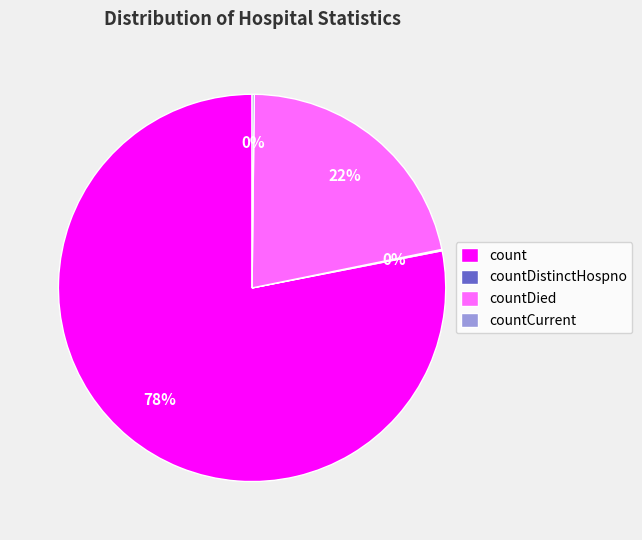

Which category accounts for the majority?

count